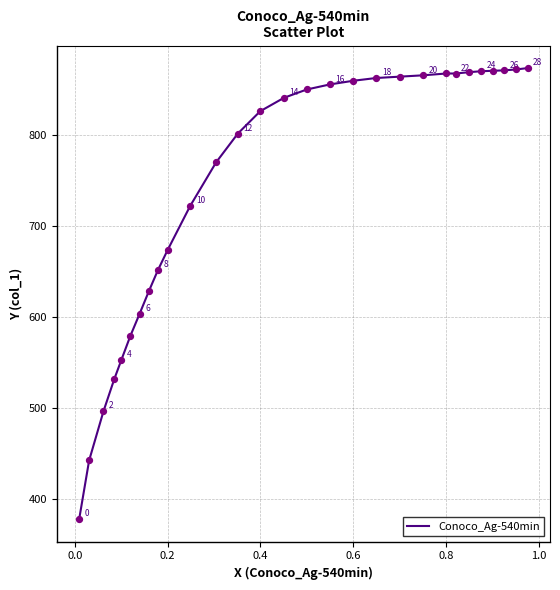

What is the maximum value shown in the chart?

873.4